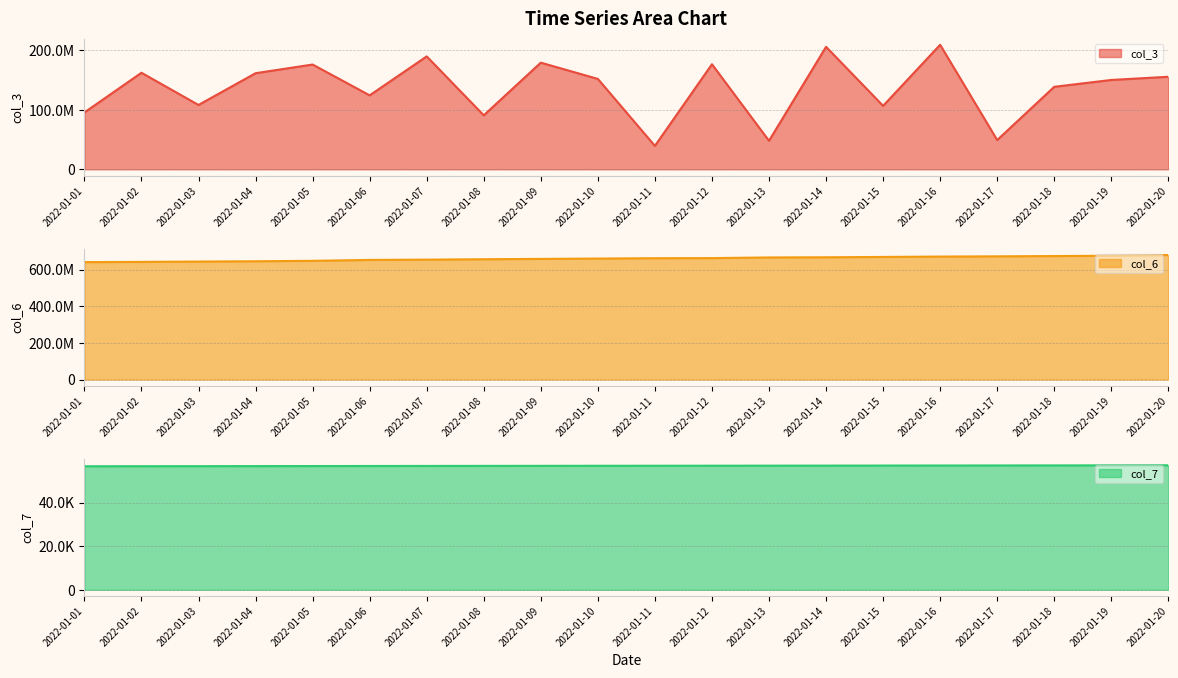

At how many categories does at least one series exceed 674518512?

2